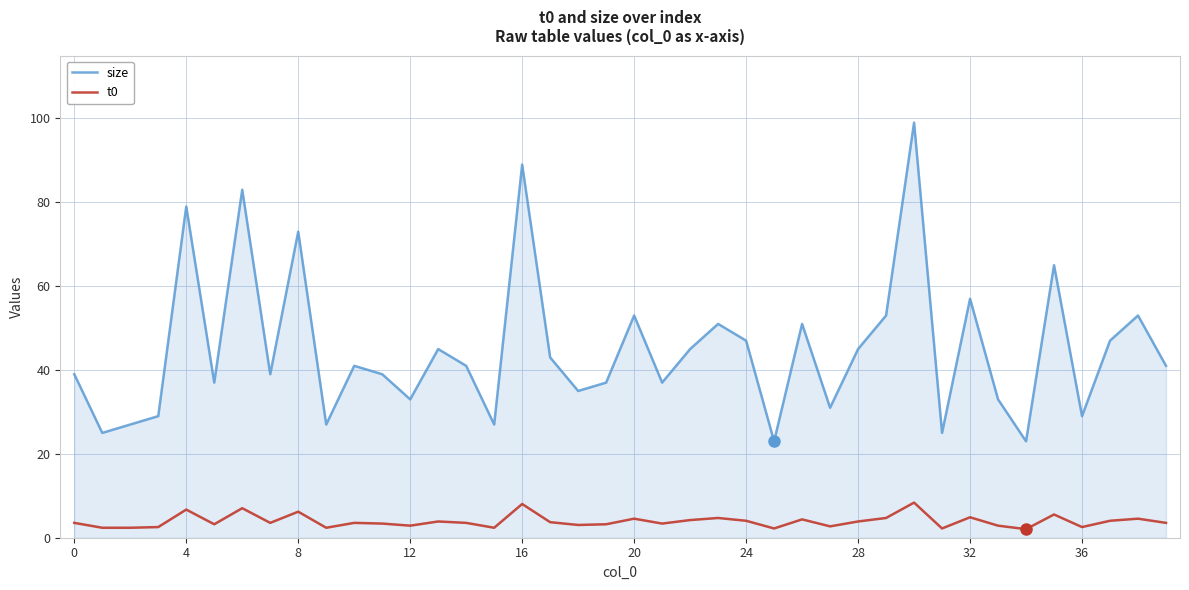

Which series has the largest total across all categories?

size